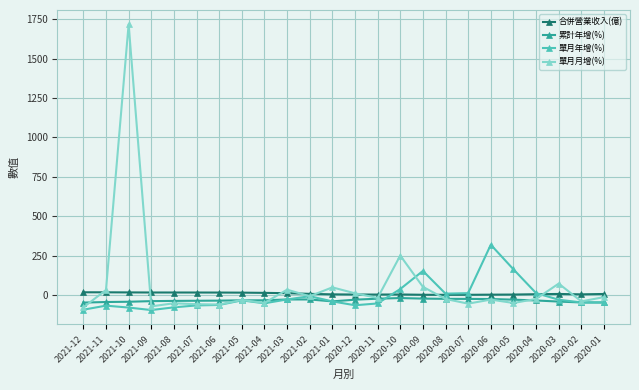

How many lines are shown in the chart?

4